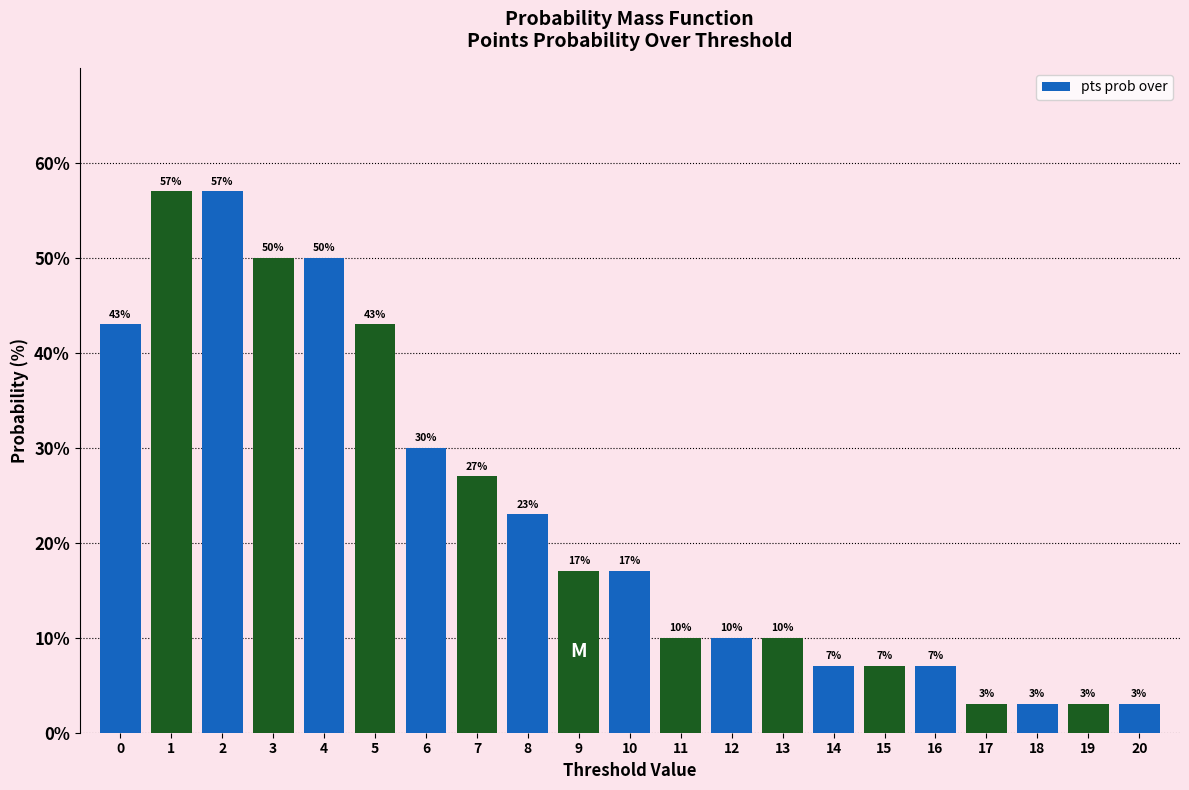

Reading left to right, extract all data points from this chart.

43	57	57	50	50	43	30	27	23	17	17	10	10	10	7	7	7	3	3	3	3